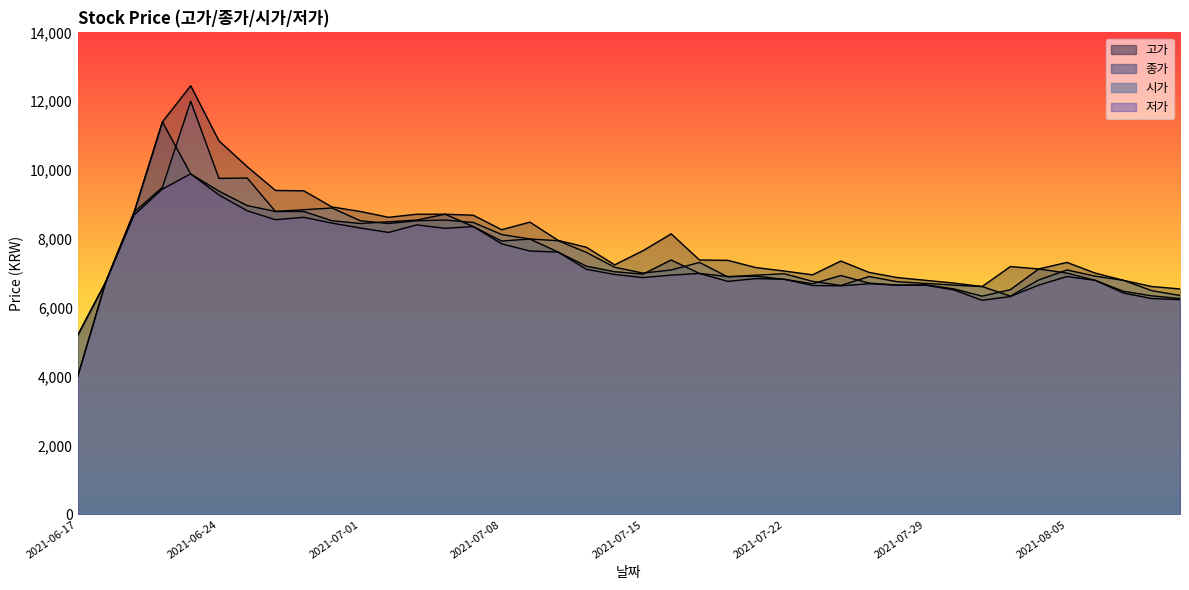

How many lines are shown in the chart?

4